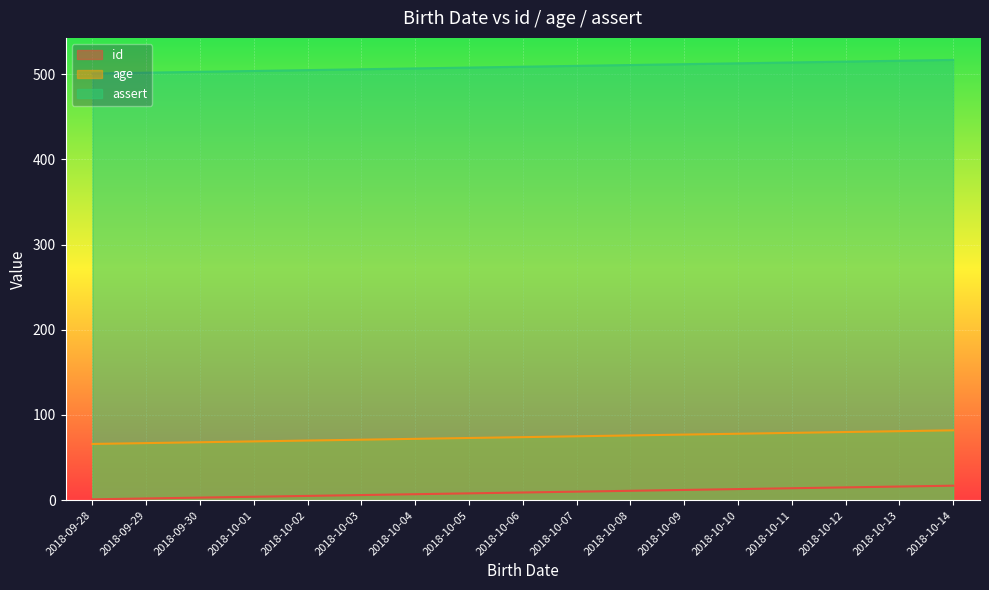

What is the difference between the assert values at 2018-09-29 and 2018-10-01?

2.0